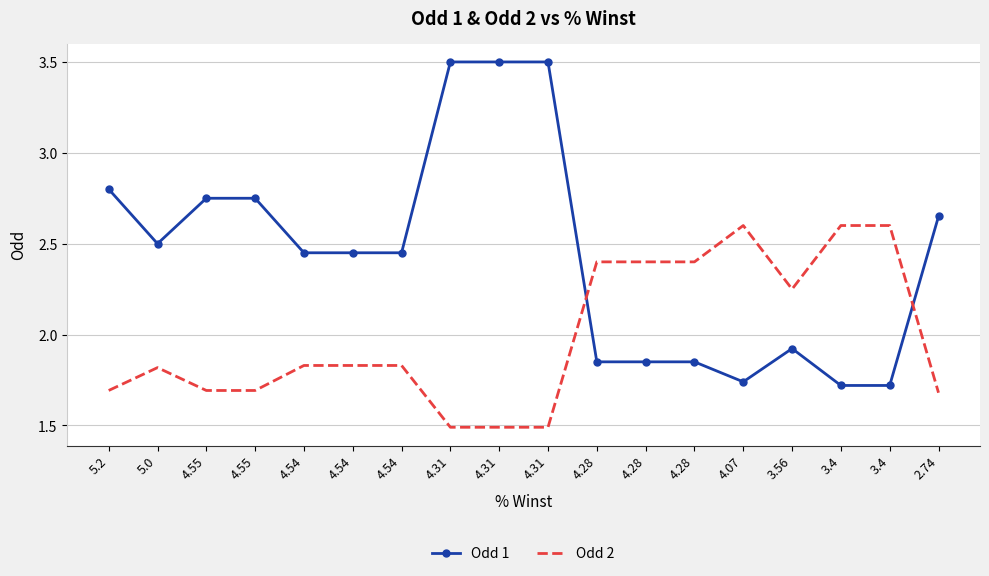

What are all the series names shown in the legend?

Odd 1, Odd 2